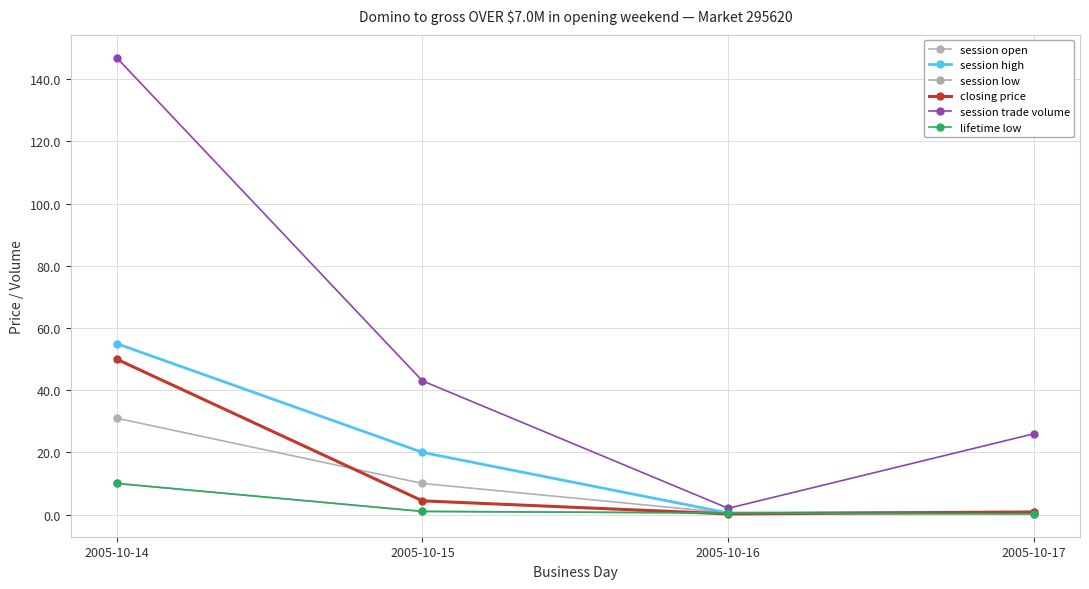

Is this an area chart (filled region under the line)?

No